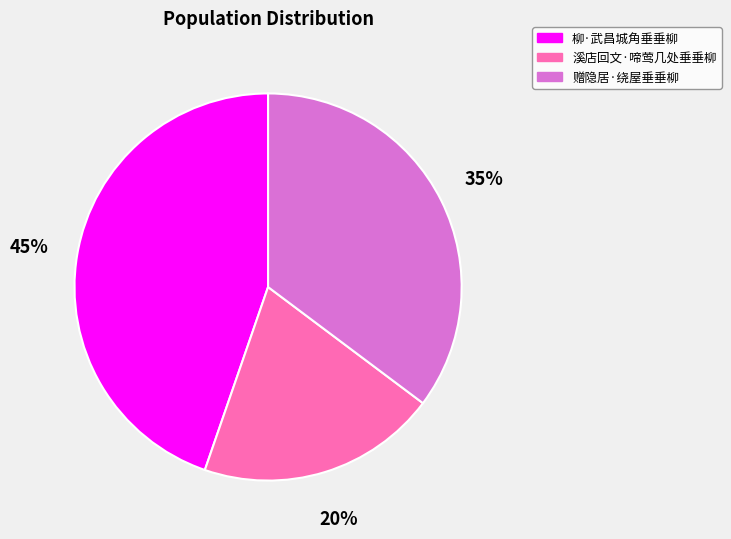

Is there a majority slice in this chart?

No